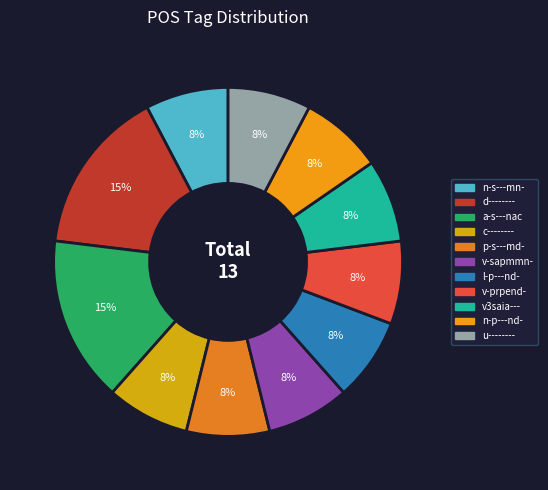

What is the smallest slice in the pie chart?

n-s---mn-